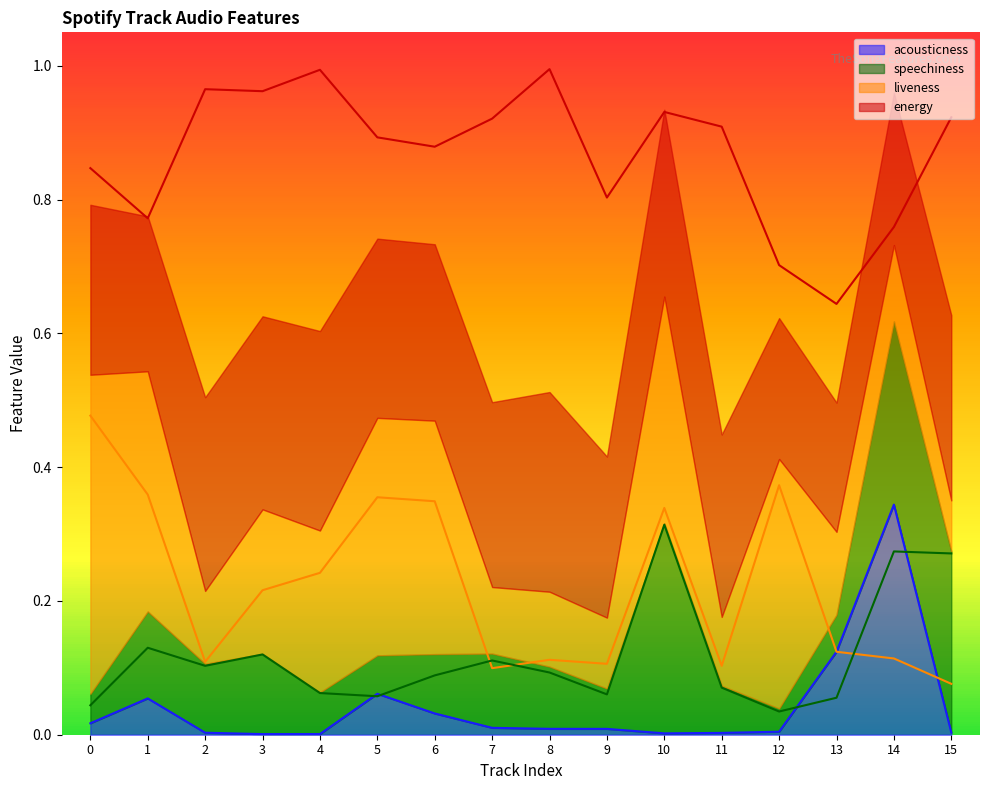

Is the value of liveness at 14 greater than the value of acousticness at 3?

Yes